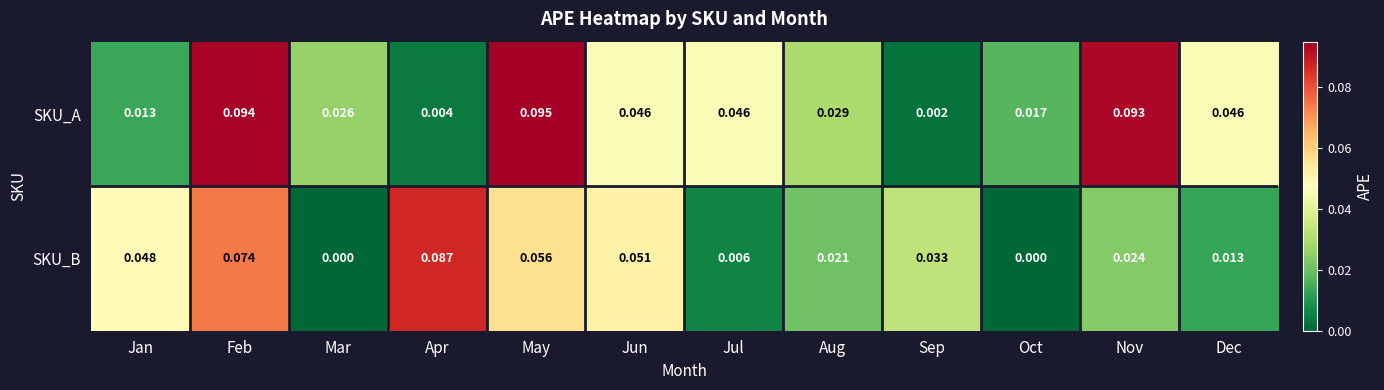

At which category does the chart reach its peak across all series?

May